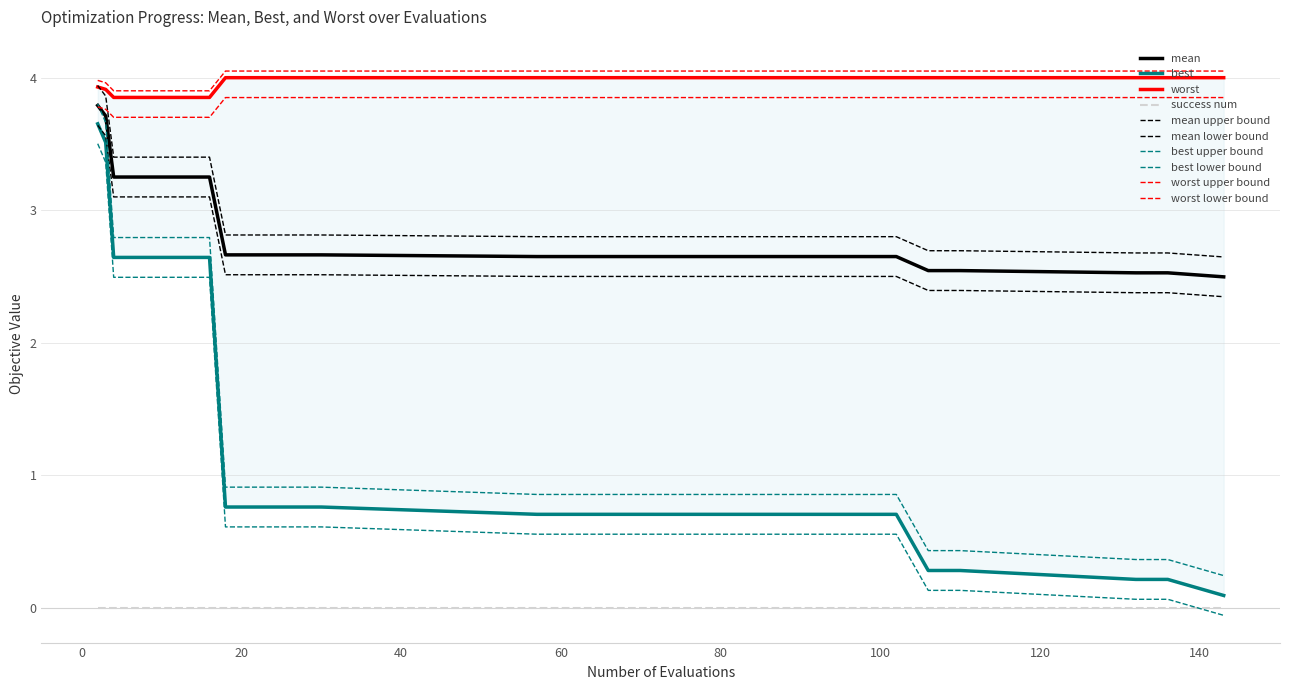

True or false: worst has a value of 5.6 at 2.

False